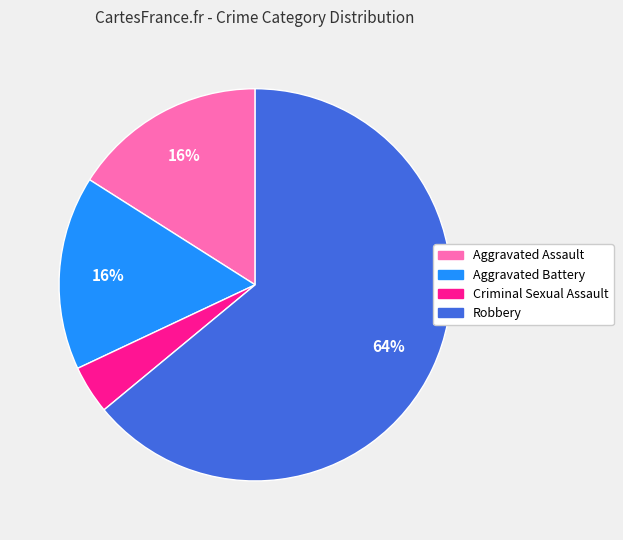

True or false: Aggravated Assault accounts for 22% of the total.

False